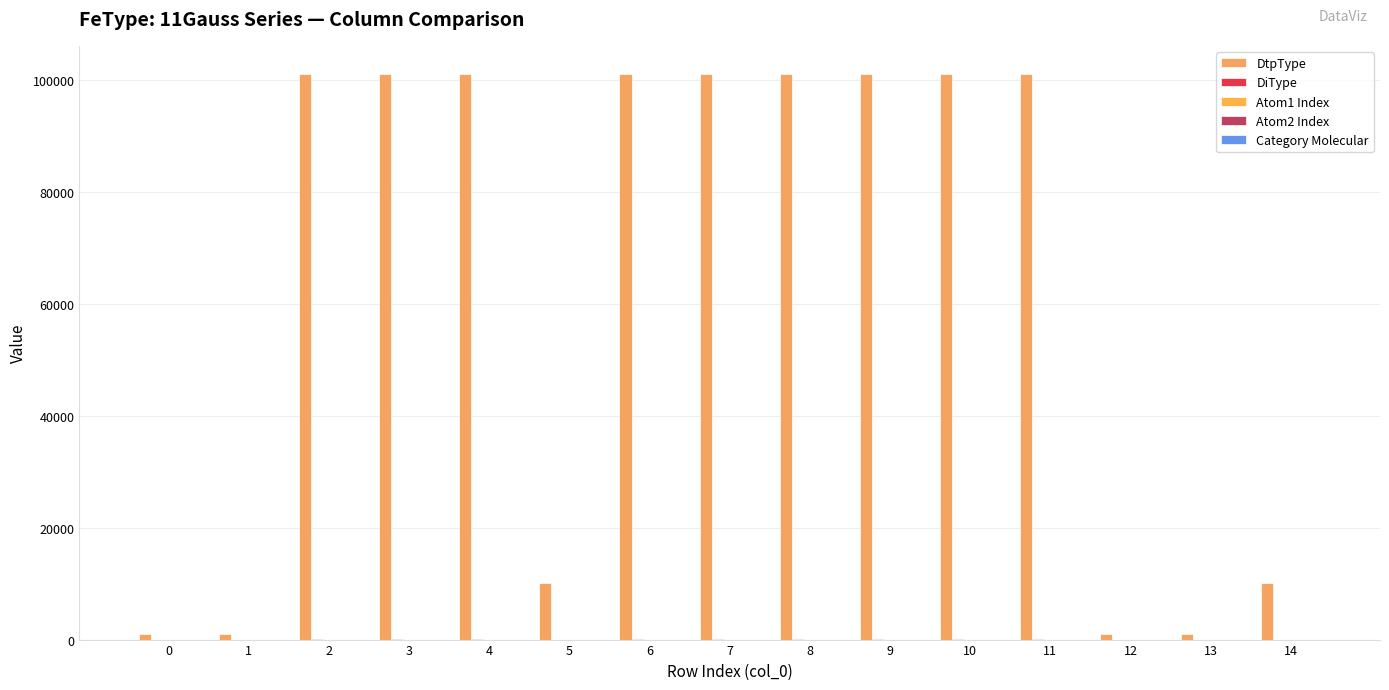

Does the chart contain stacked bars?

No